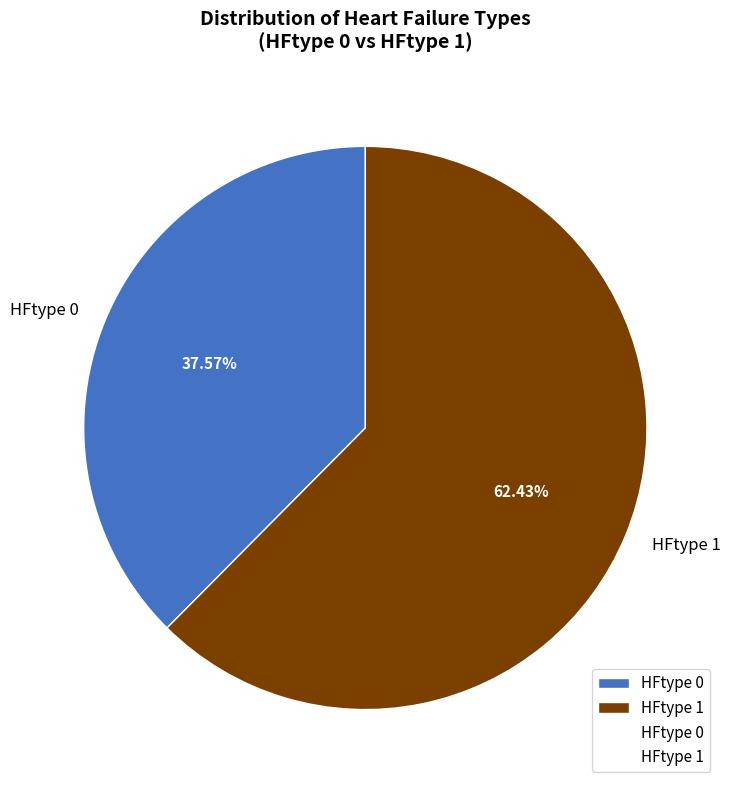

Count the number of slices in the pie.

2